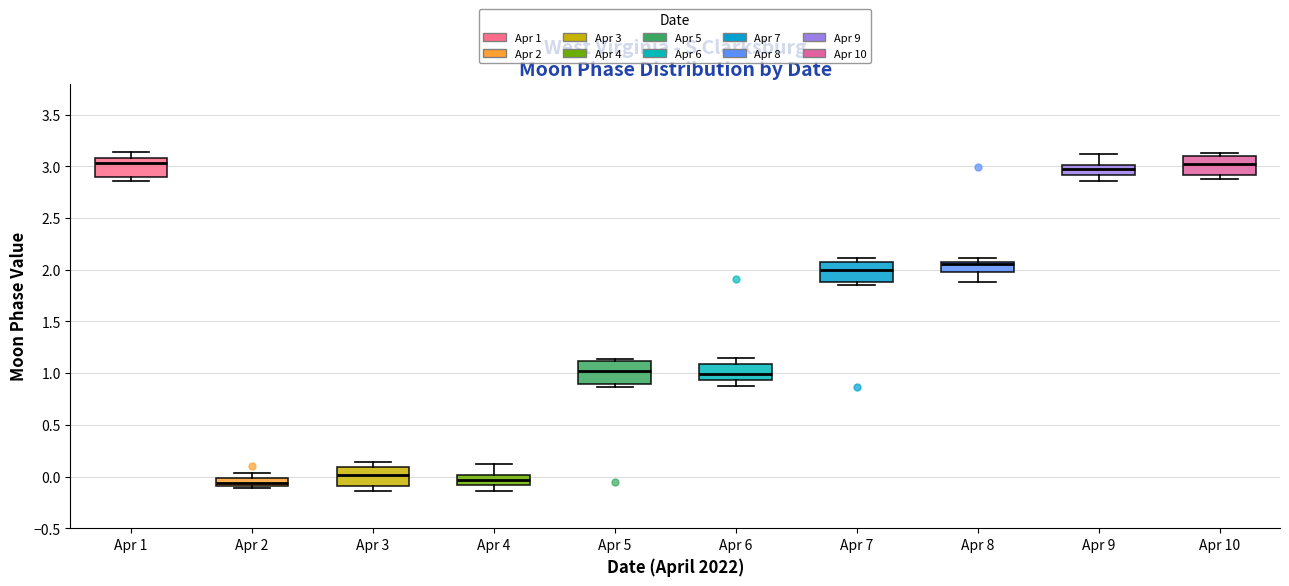

Where does the median line of the box for Apr 6 sit on the y-axis? The values are not printed on the chart, so give them approximately, as read against the axis.

1.00